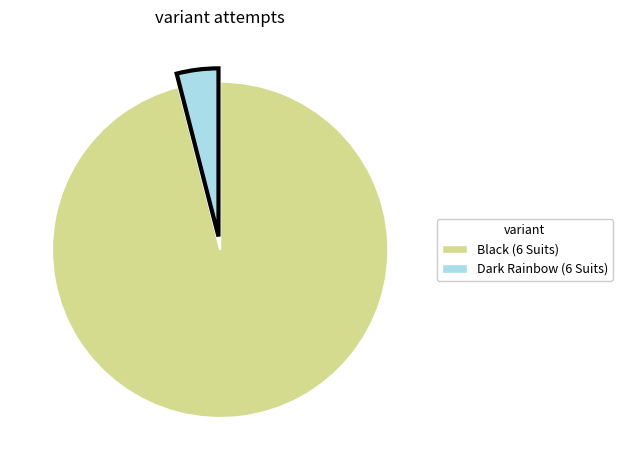

Do Black (6 Suits) and Dark Rainbow (6 Suits) together represent more than half of the pie?

Yes